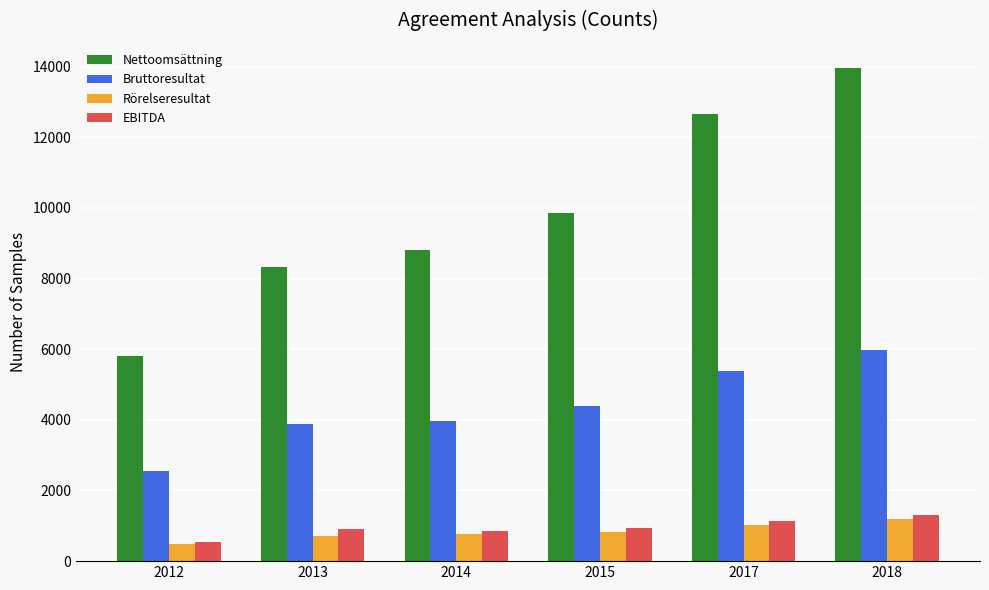

Where does the Bruttoresultat series first go above 4383?

2015